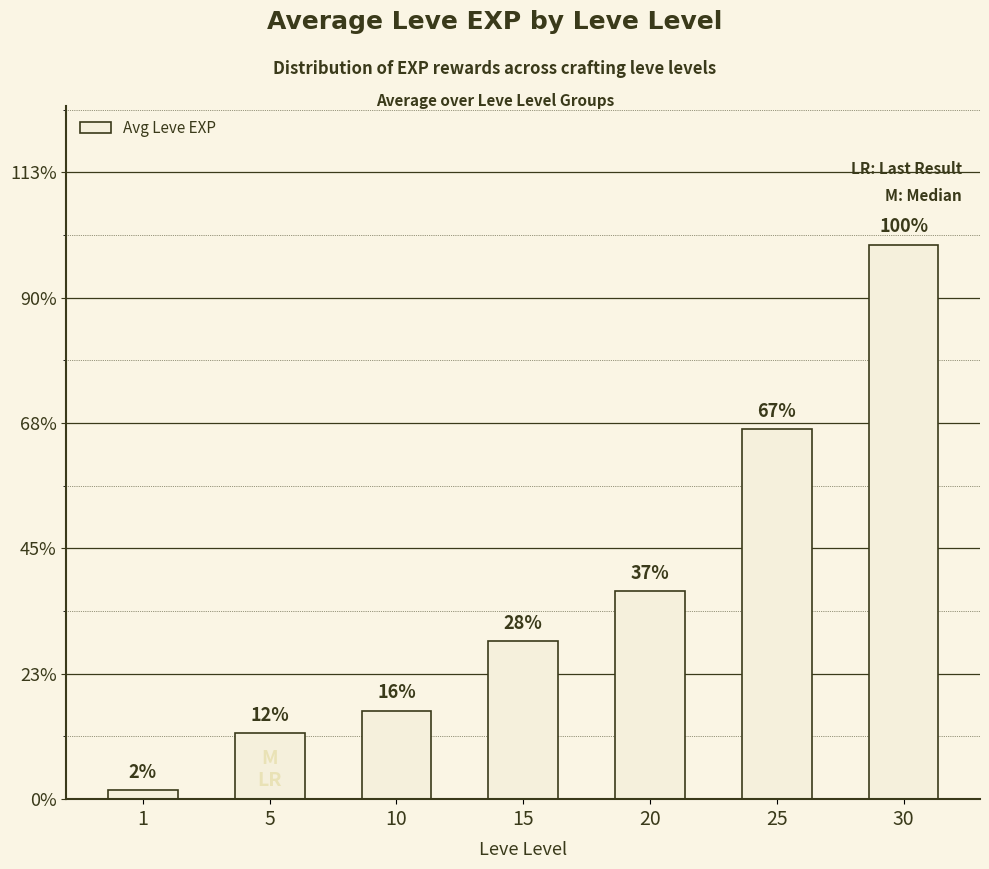

Does the chart contain any negative values?

No